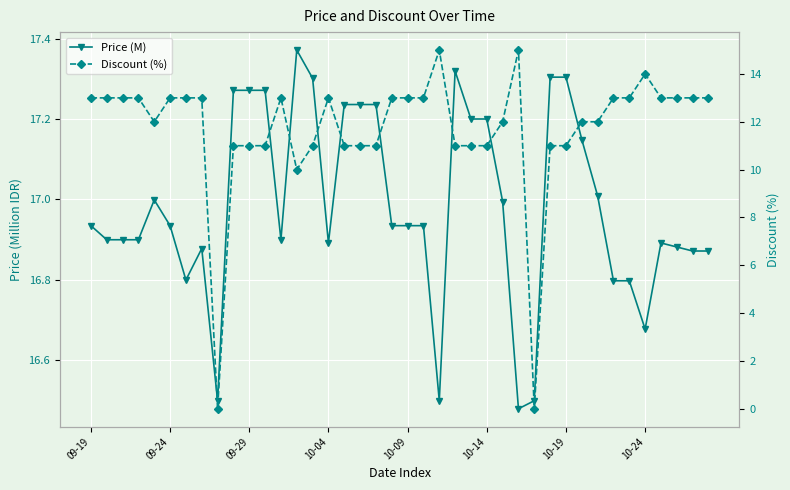

Which series has the widest spread of values?

Discount (%)